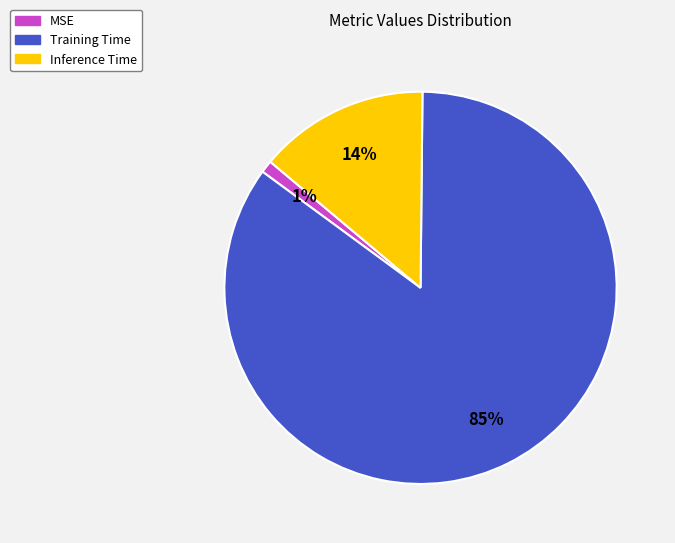

Does Training Time account for over 50% of the chart?

Yes